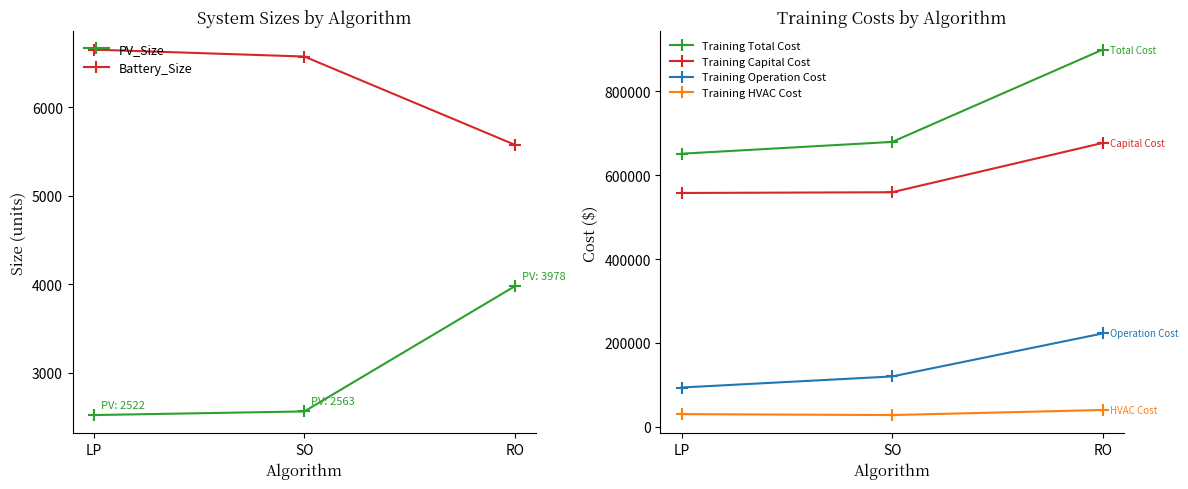

What is the label of the 2nd point from the left?

SO